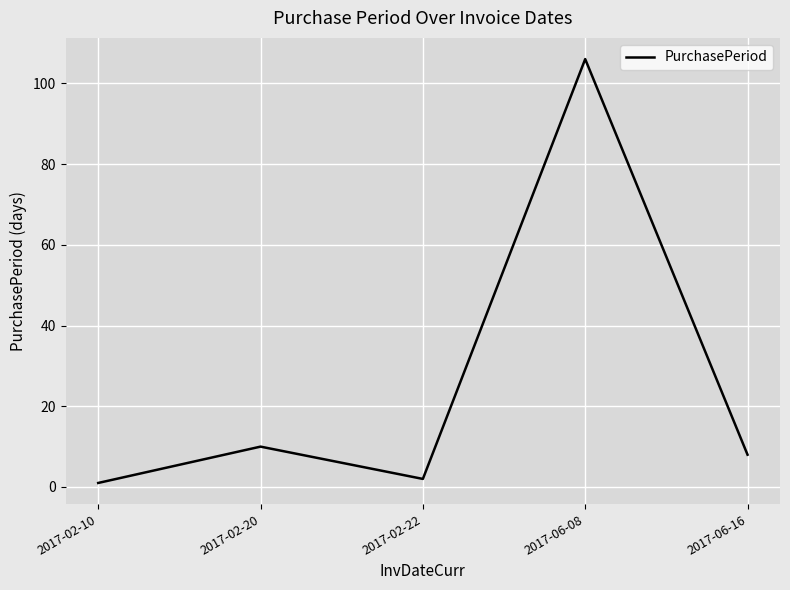

What is the ratio of the value at 2017-02-20 to the value at 2017-02-22?

5.0